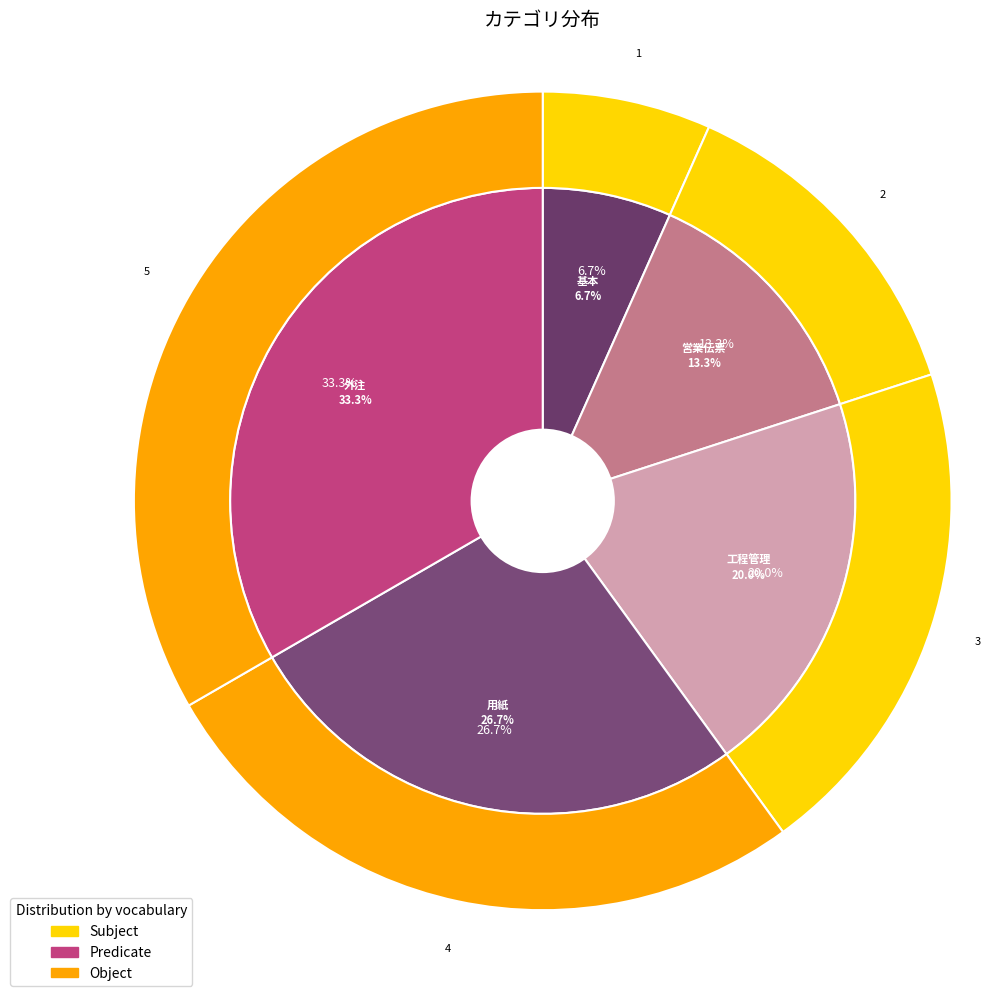

Is there any slice that represents more than half of the pie?

No